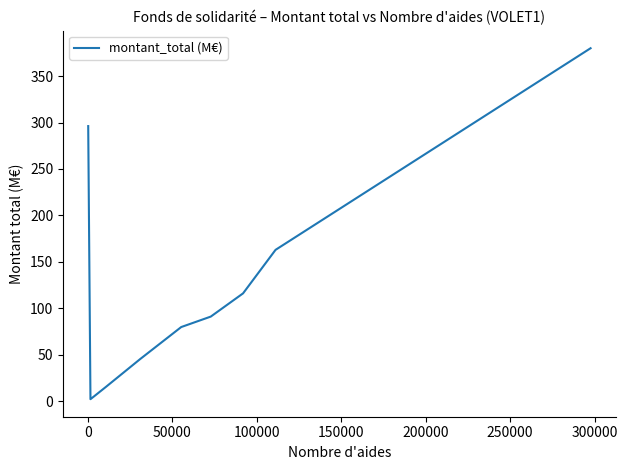

How many series are shown in this chart?

1